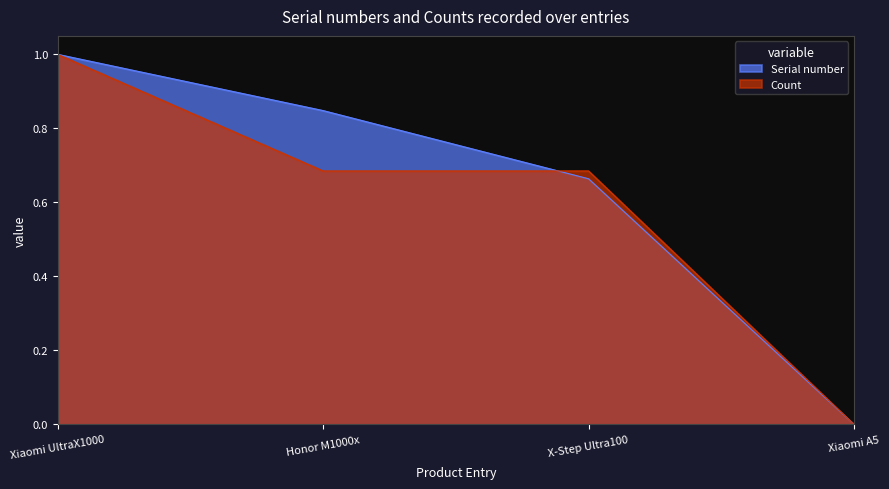

At which label does Serial number reach its minimum?

Xiaomi A5